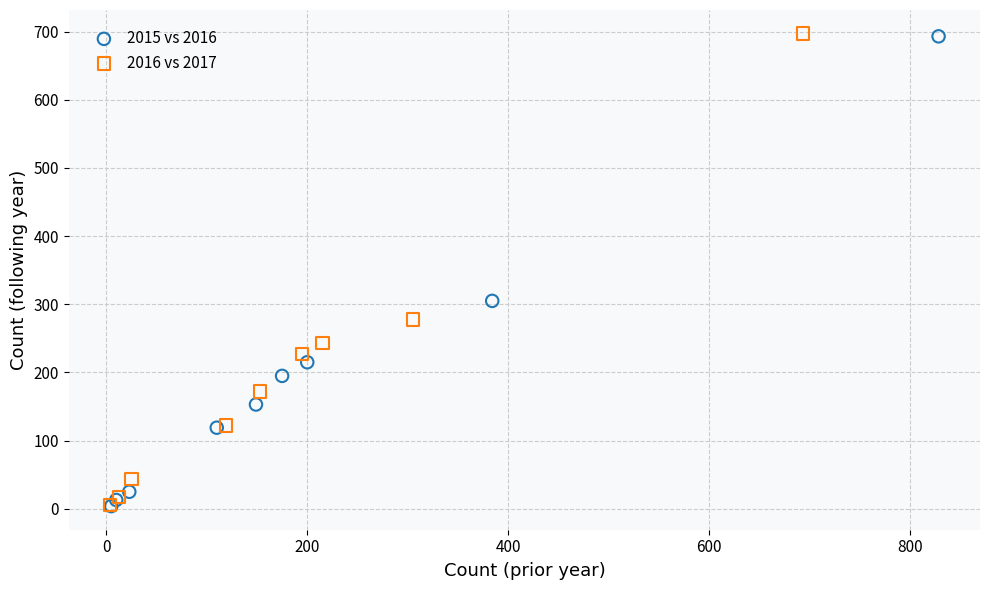

Which series has the largest Y range (max minus min)?

2016 vs 2017